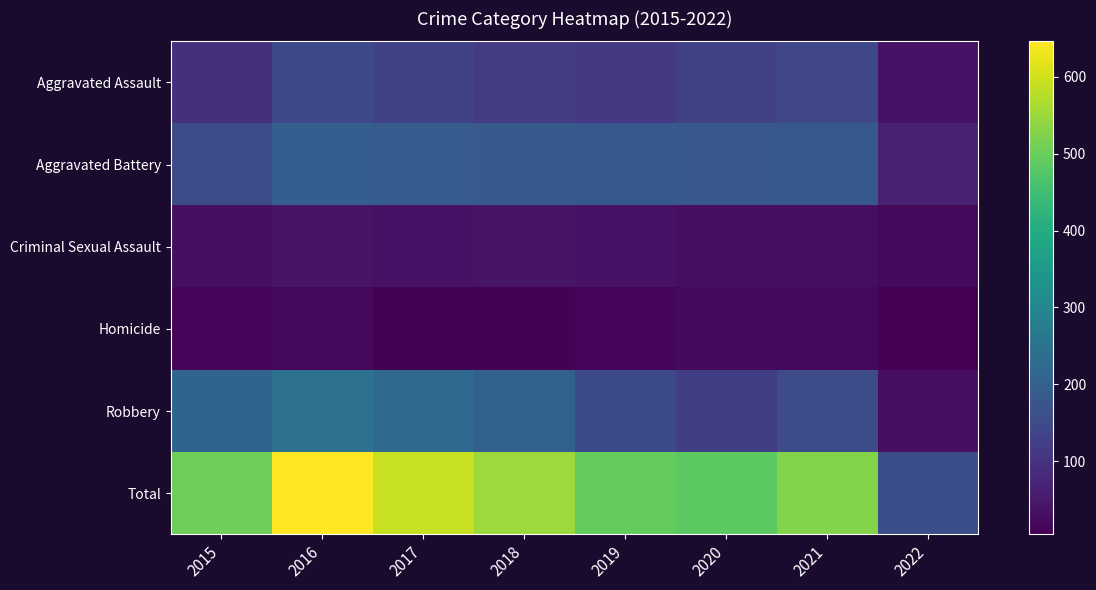

What is the difference between the second highest and second lowest values in the Aggravated Assault series?

47